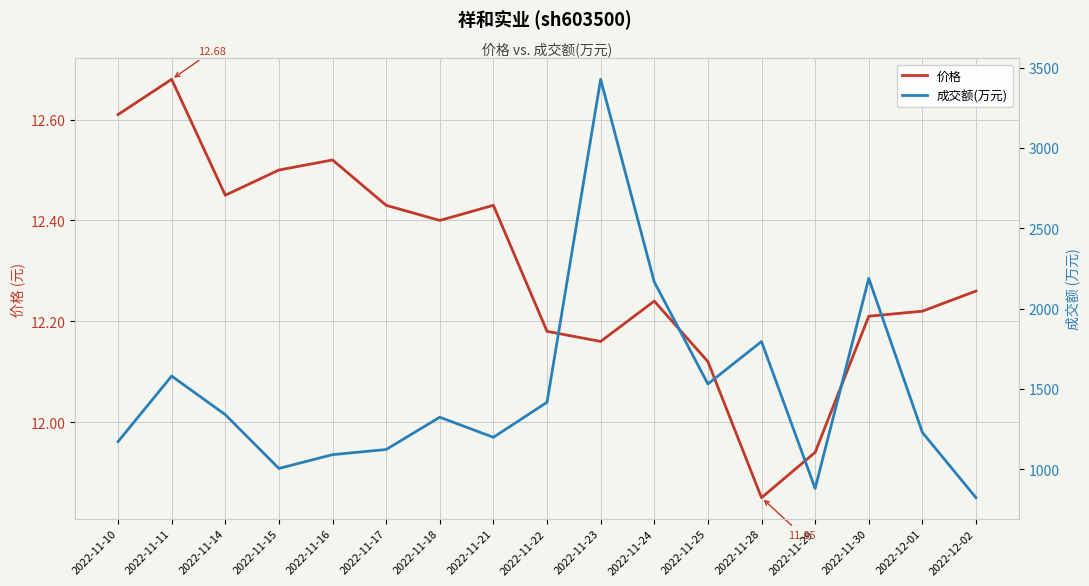

At 2022-11-30, list the series in order from smallest to largest.

价格, 成交额(万元)